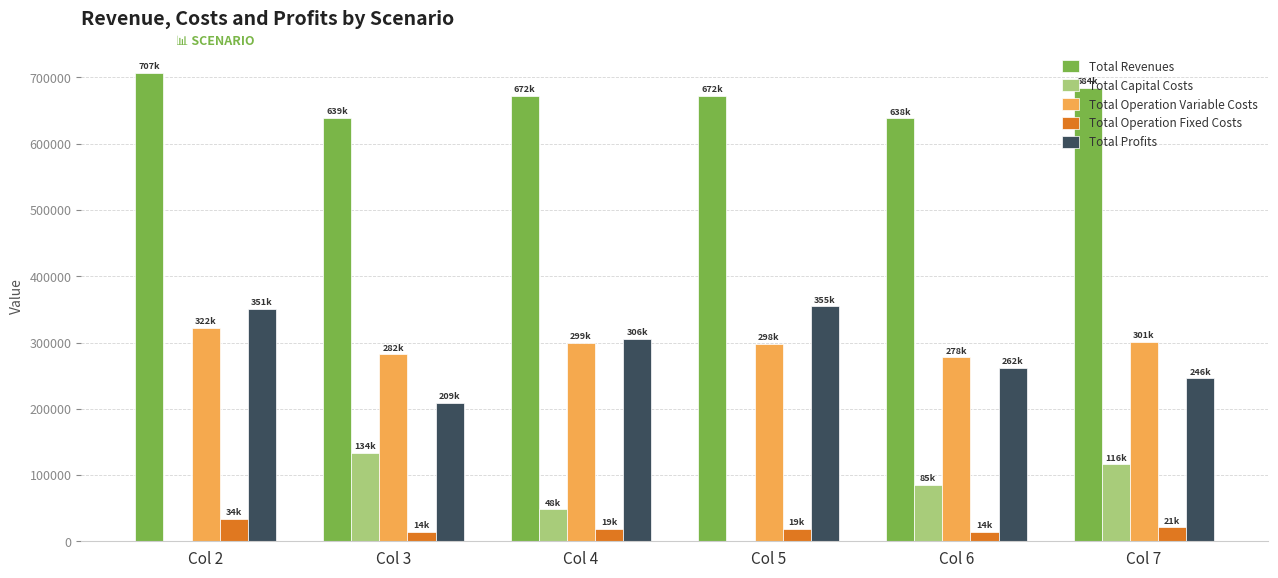

Which series has the largest total across all categories?

Total Revenues